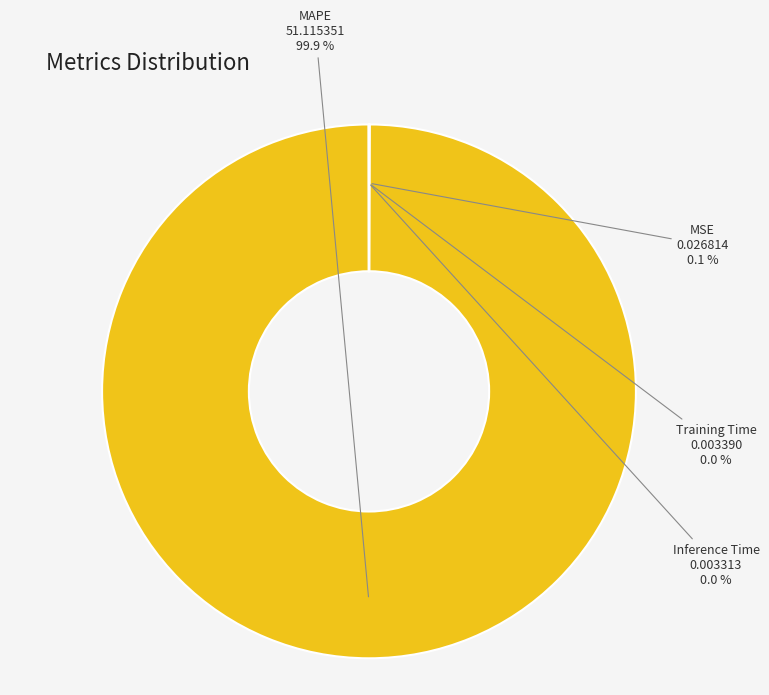

To the nearest percent, what is the average slice percentage?

25%